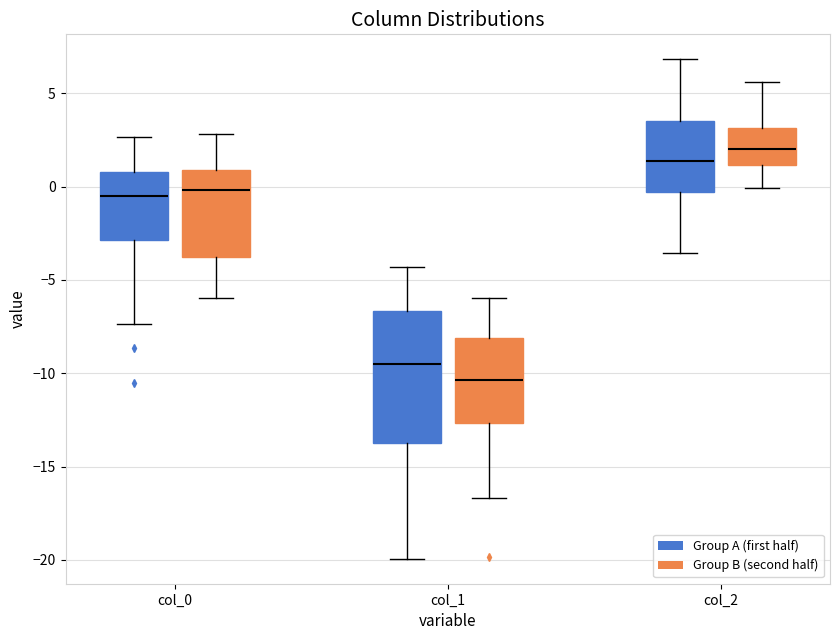

Reading left to right, read every box against the y-axis: the position of its median line, the range the box covers, and the ends of its whiskers. The values are not printed on the chart, so give them approximately, as read against the axis.

col_0 (Group A (first half)): median -0.5, box -3.0 to 1.0, whiskers -7.5 to 2.5
col_0 (Group B (second half)): median 0.0, box -4.0 to 1.0, whiskers -6.0 to 3.0
col_1 (Group A (first half)): median -9.5, box -13.5 to -6.5, whiskers -20.0 to -4.5
col_1 (Group B (second half)): median -10.5, box -12.5 to -8.0, whiskers -16.5 to -6.0
col_2 (Group A (first half)): median 1.5, box -0.5 to 3.5, whiskers -3.5 to 7.0
col_2 (Group B (second half)): median 2.0, box 1.0 to 3.0, whiskers 0.0 to 5.5